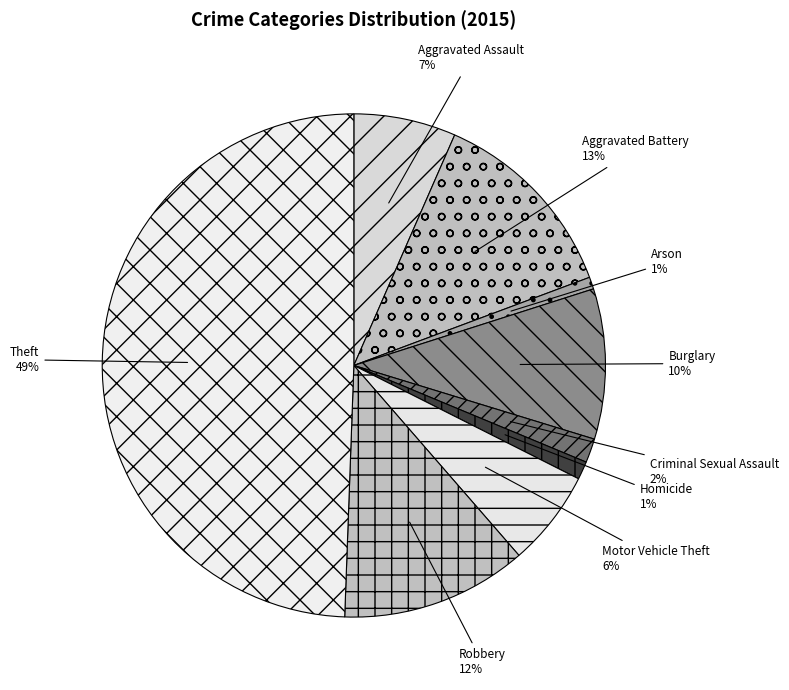

To the nearest percent, what portion does Aggravated Assault represent?

7%